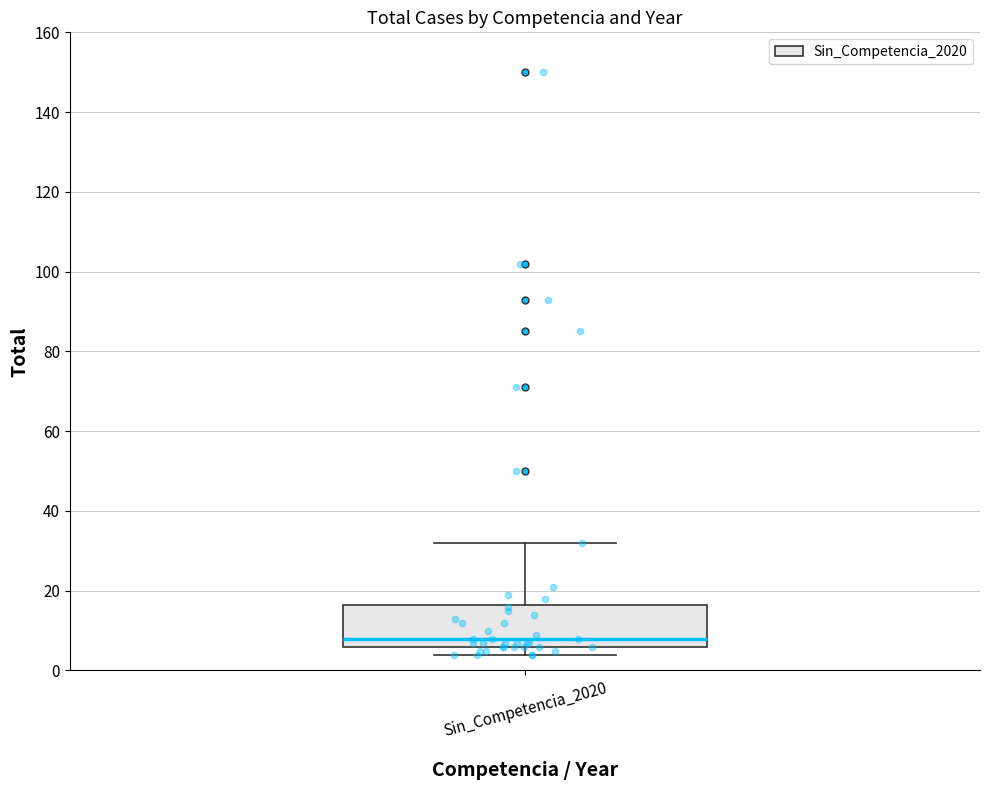

Transcribe this box plot: give where the median line is, the range the box spans, and where the two whiskers end, as read against the y-axis. The values are not printed on the chart, so give them approximately, as read against the axis.

median 8, box 6 to 16, whiskers 4 to 32